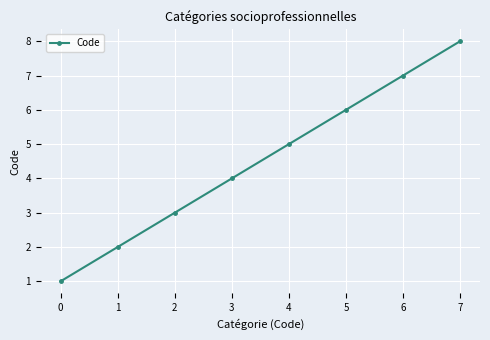

How many values are between 3 and 7?

5